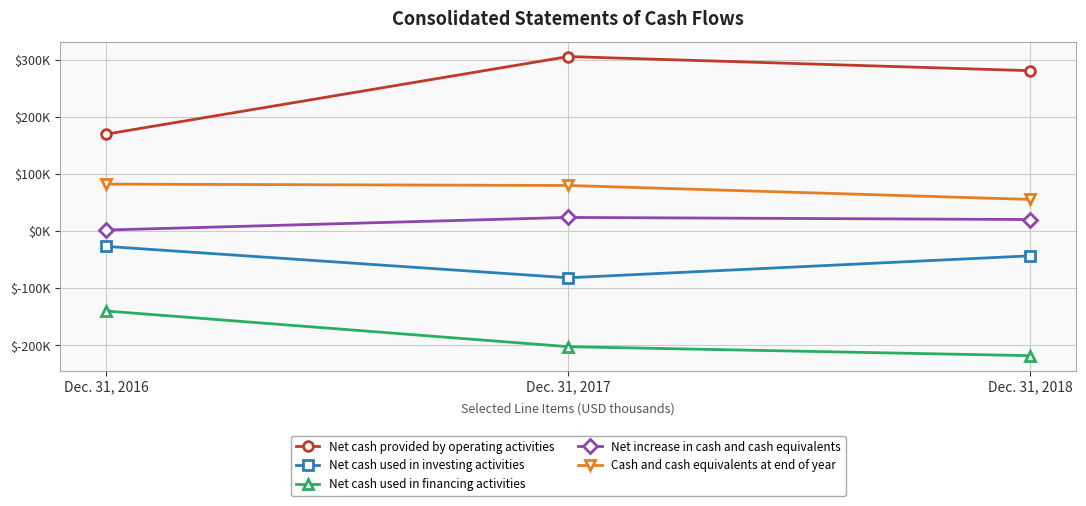

What are all the series names shown in the legend?

Net cash provided by operating activities, Net cash used in investing activities, Net cash used in financing activities, Net increase in cash and cash equivalents, Cash and cash equivalents at end of year